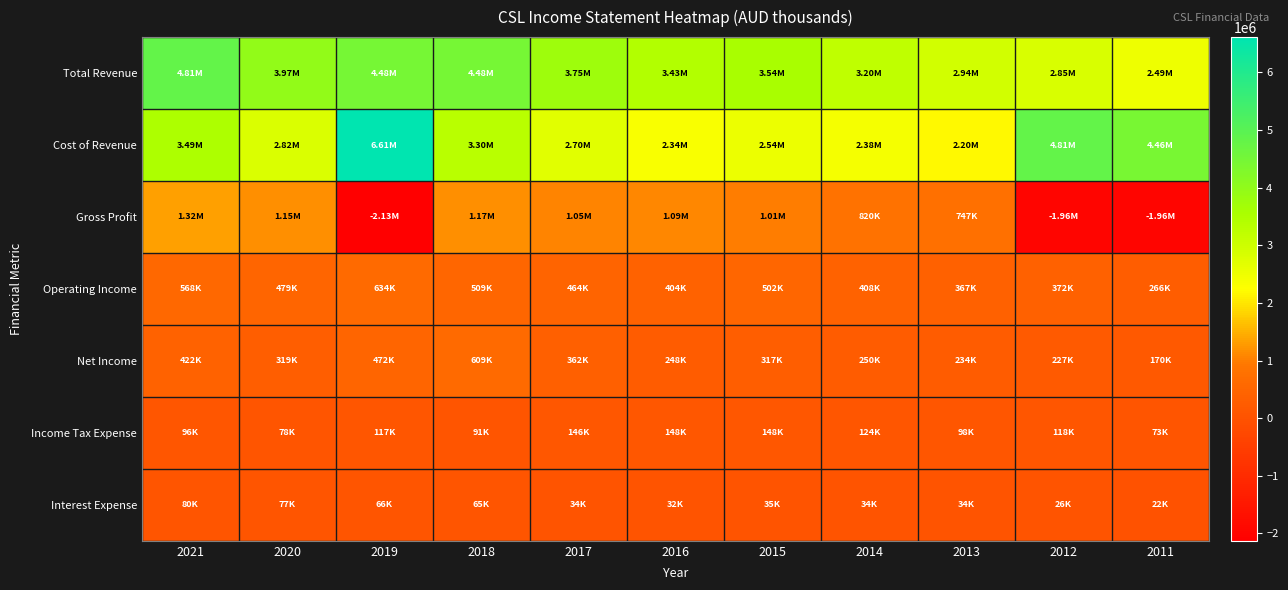

Count the number of data series in this chart.

7